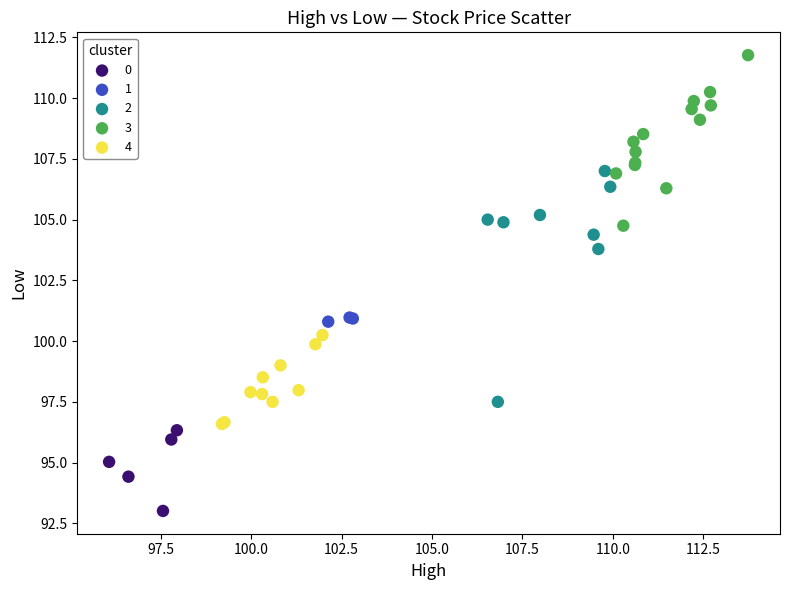

Which series reaches the minimum Y coordinate?

0